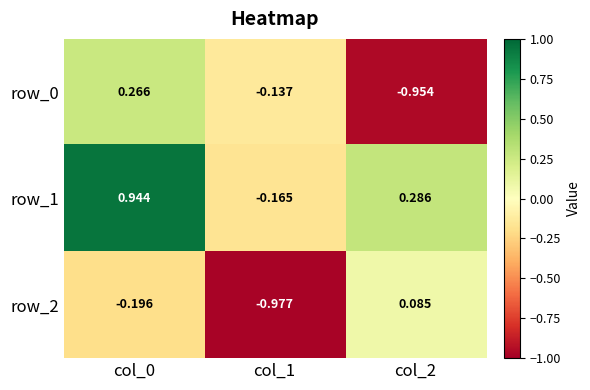

What is the sum of all row_2 values?

-1.1